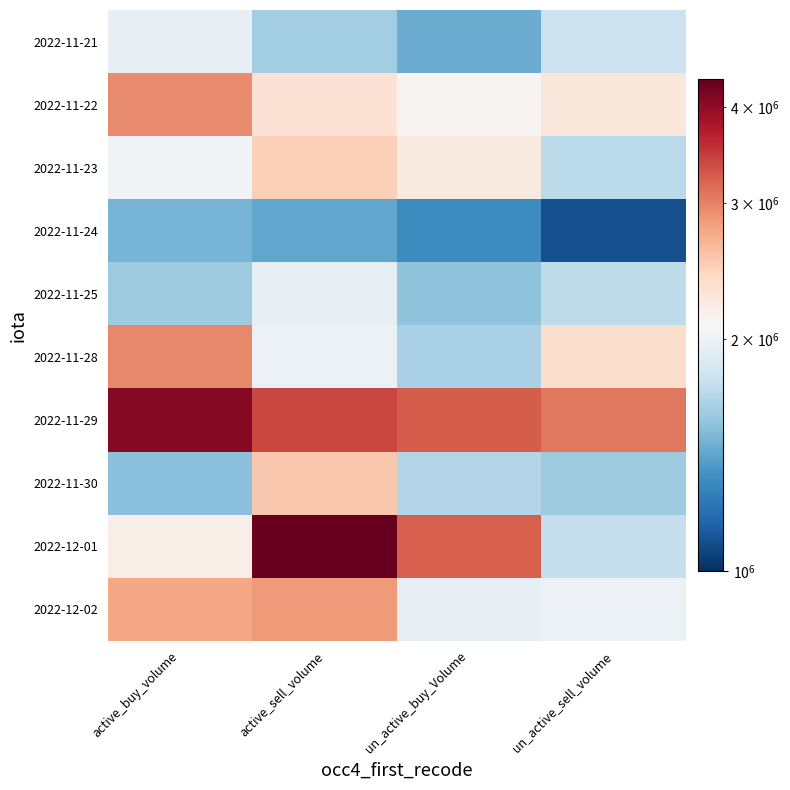

At un_active_buy_Volume, list the series in order from largest to smallest.

2022-11-29, 2022-12-01, 2022-11-23, 2022-11-22, 2022-12-02, 2022-11-30, 2022-11-28, 2022-11-25, 2022-11-21, 2022-11-24